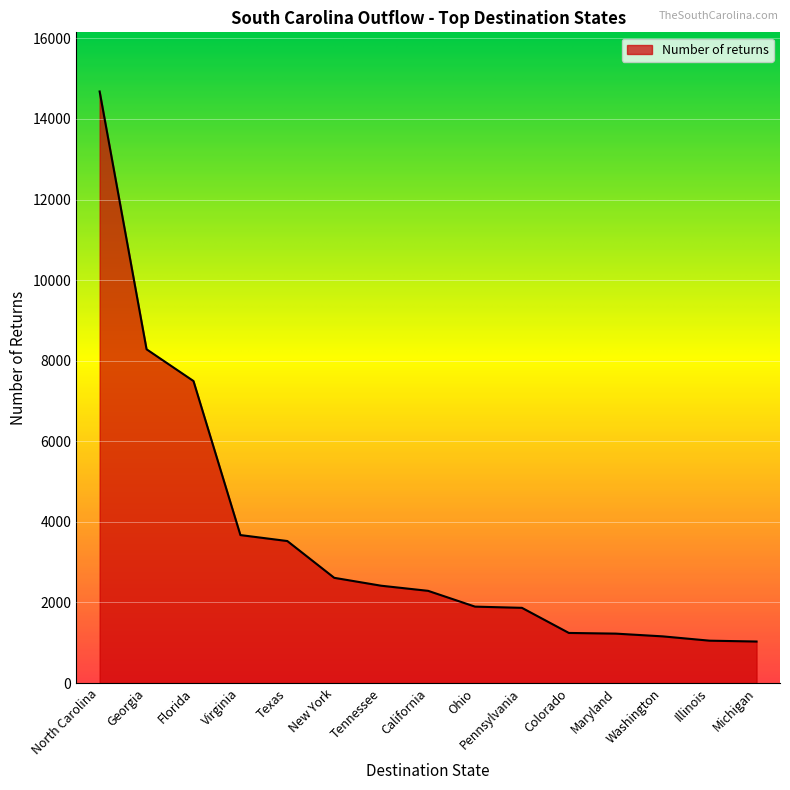

How many lines are shown in the chart?

1